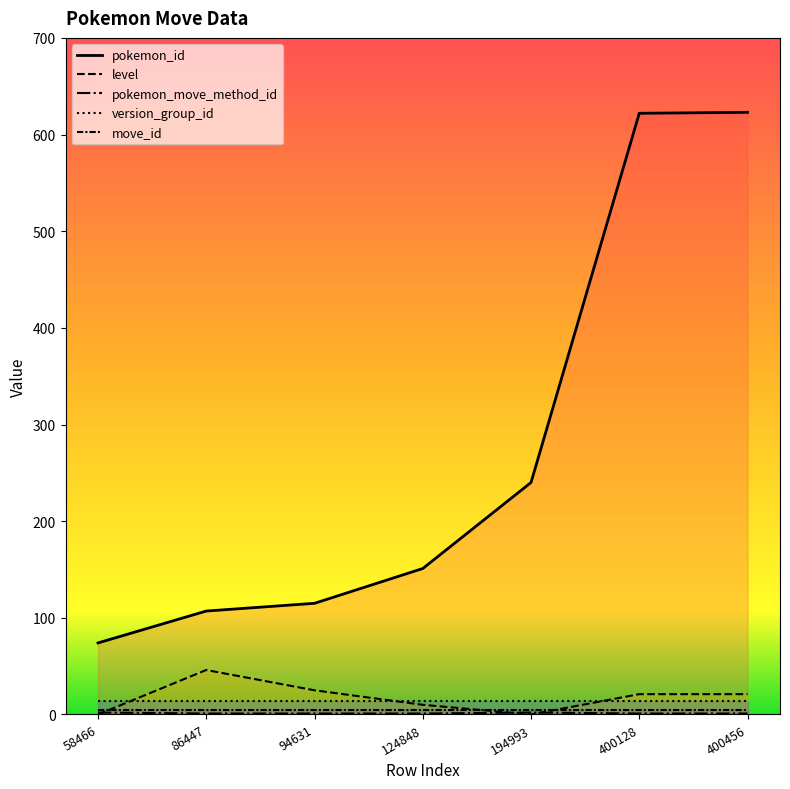

At which label is pokemon_move_method_id closest to 1?

86447